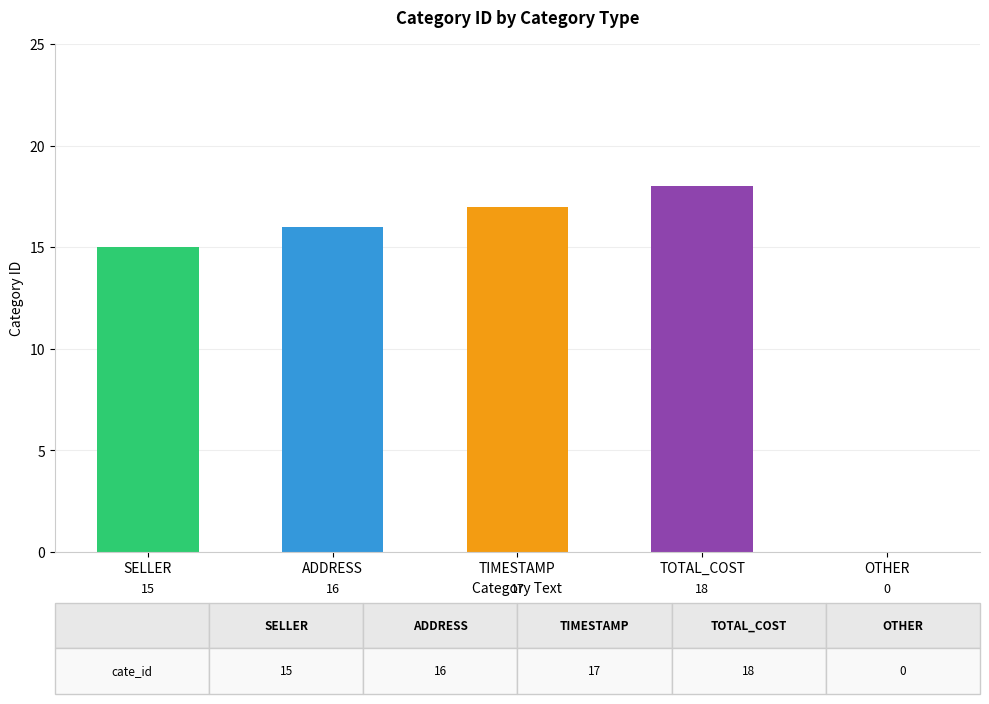

True or false: the data shows 0 at OTHER.

True